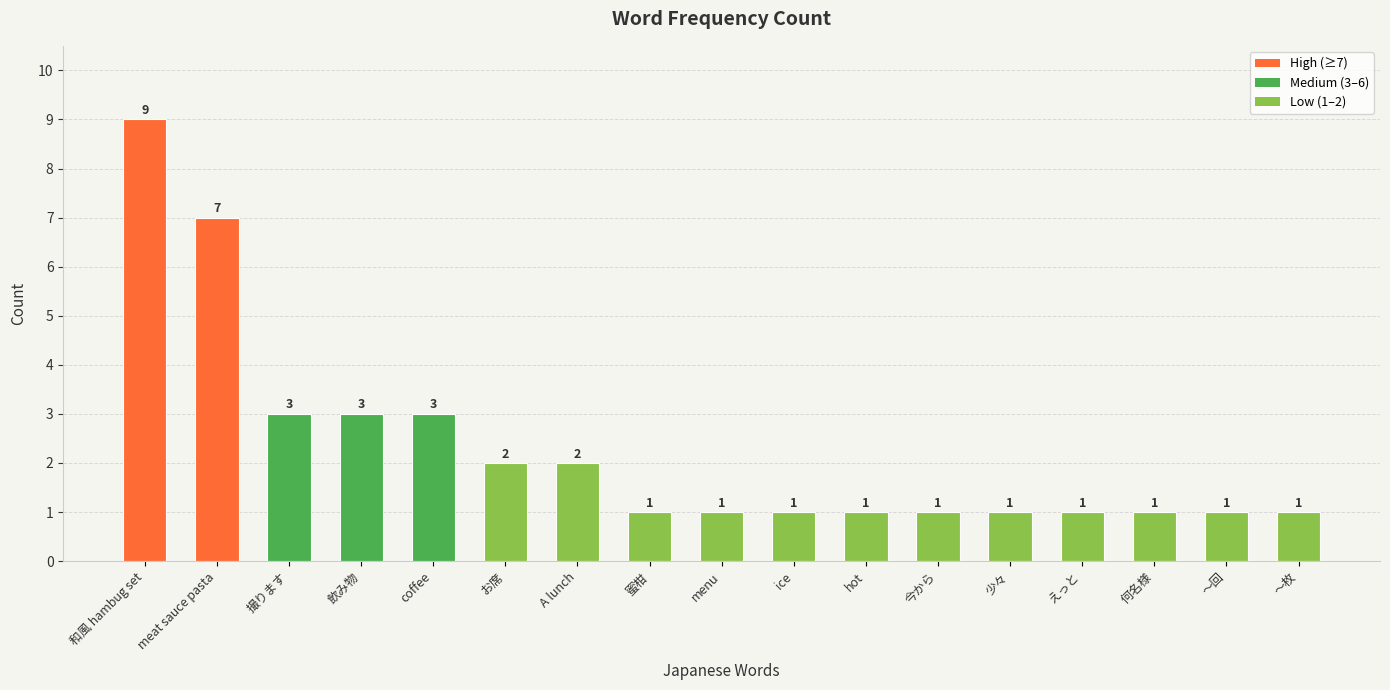

Reading right to left, what are all the values shown in this chart?

1	1	1	1	1	1	1	1	1	1	2	2	3	3	3	7	9